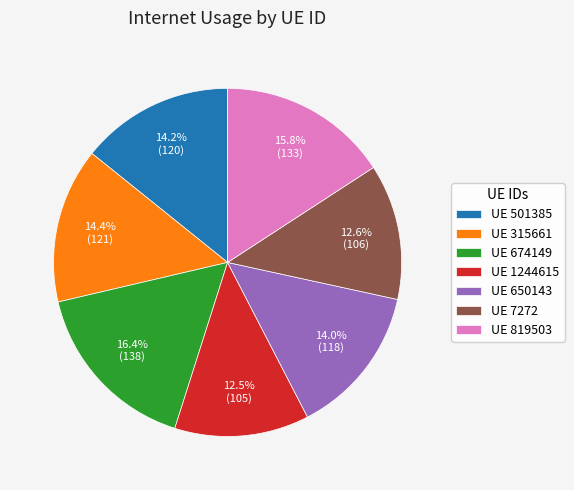

How many slices are in this pie chart?

7